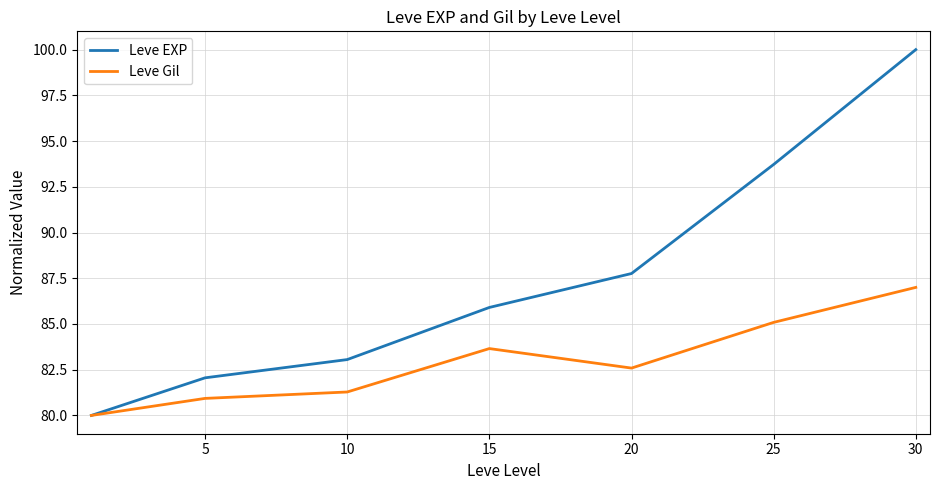

Which series has the largest range (max minus min)?

Leve EXP